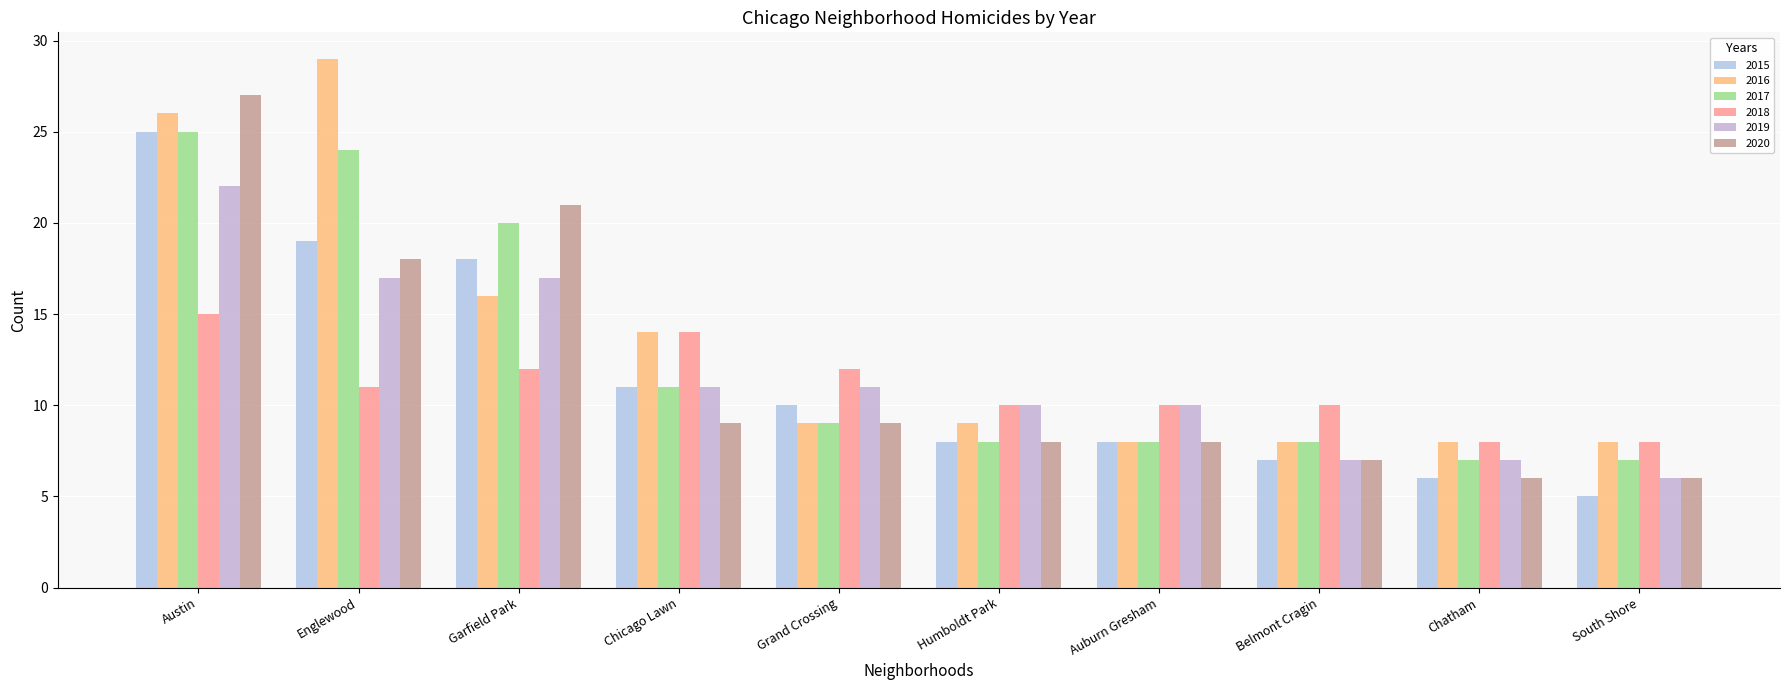

What position from the left is Garfield Park?

3